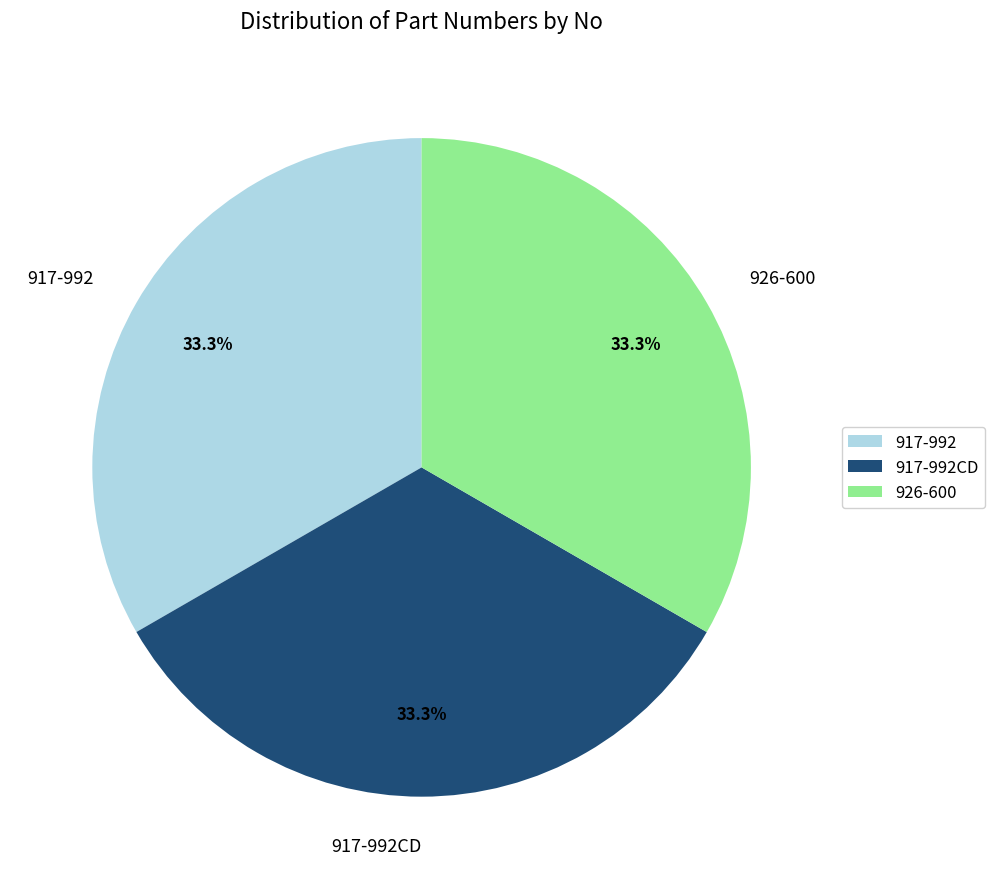

Count the number of slices in the pie.

3